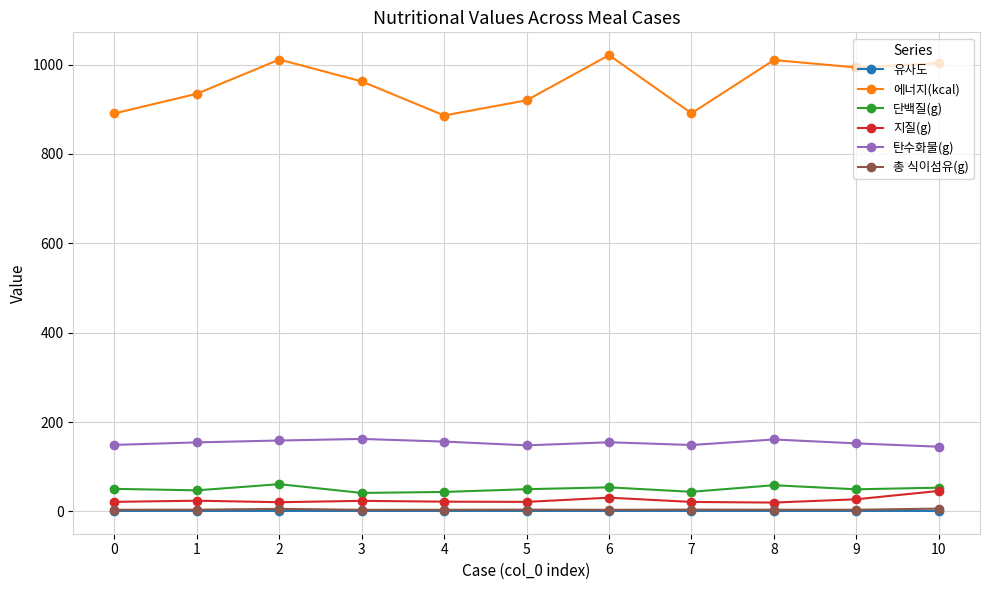

What are all the series names shown in the legend?

유사도, 에너지(kcal), 단백질(g), 지질(g), 탄수화물(g), 총 식이섬유(g)